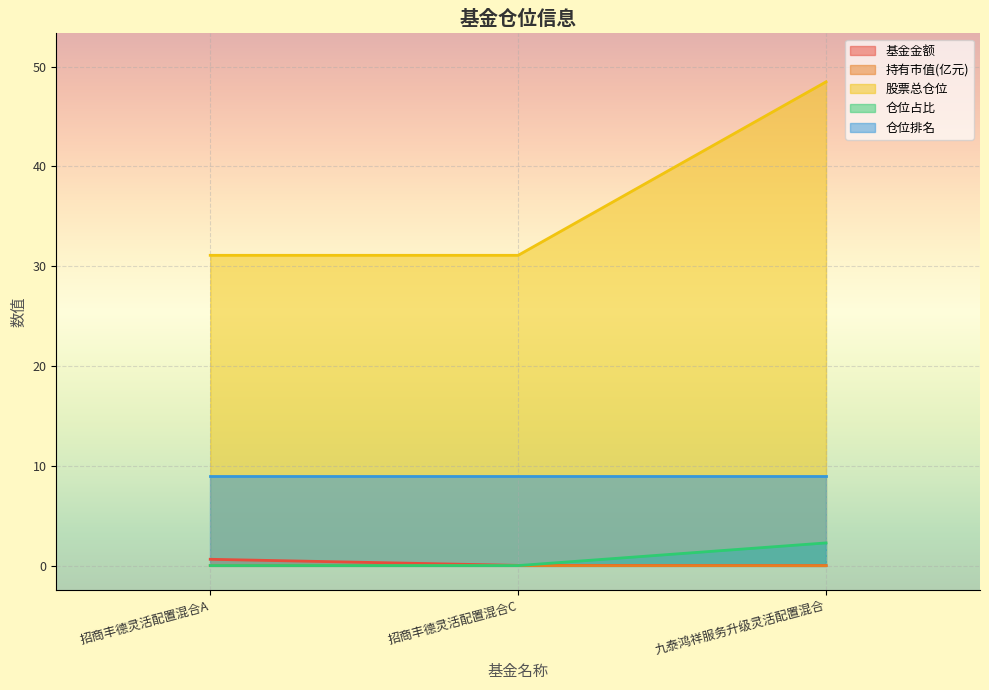

Count the number of data series in this chart.

5